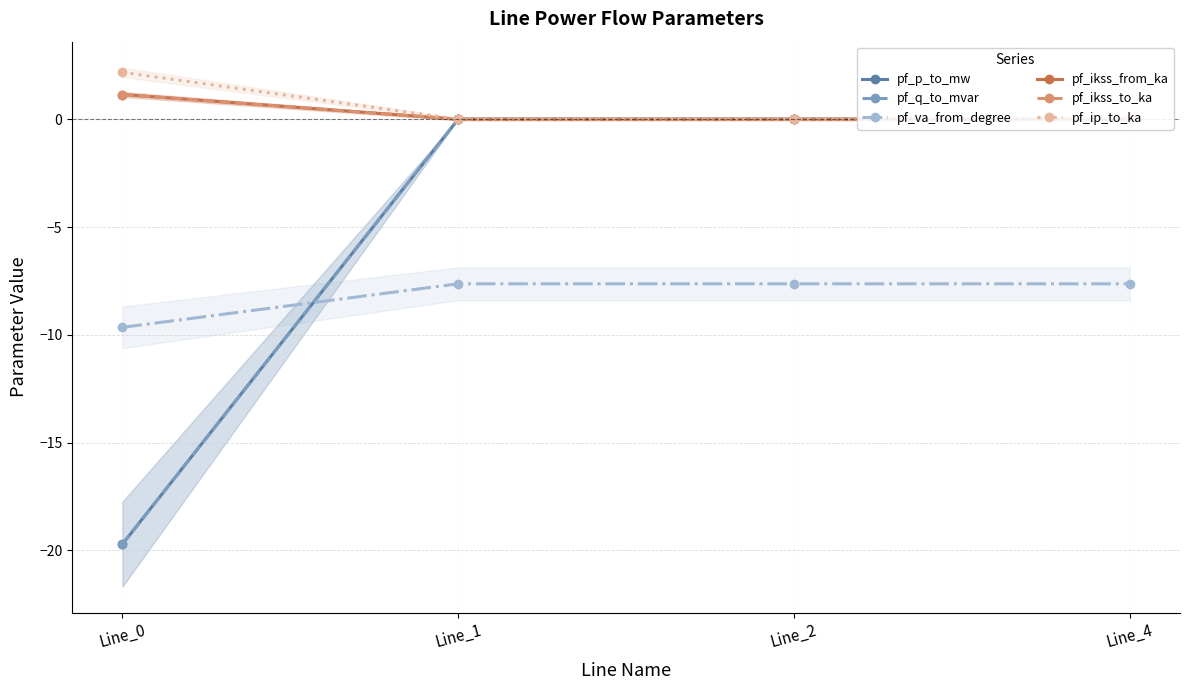

At which category does pf_p_to_mw reach its first local valley?

Line_2